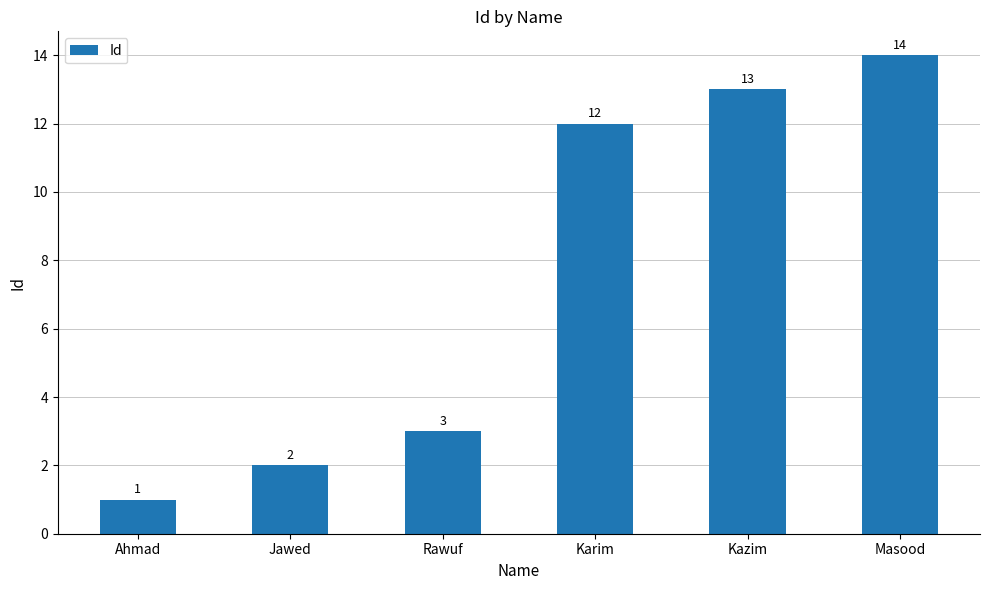

Reading right to left, list all the values displayed in this chart.

14	13	12	3	2	1